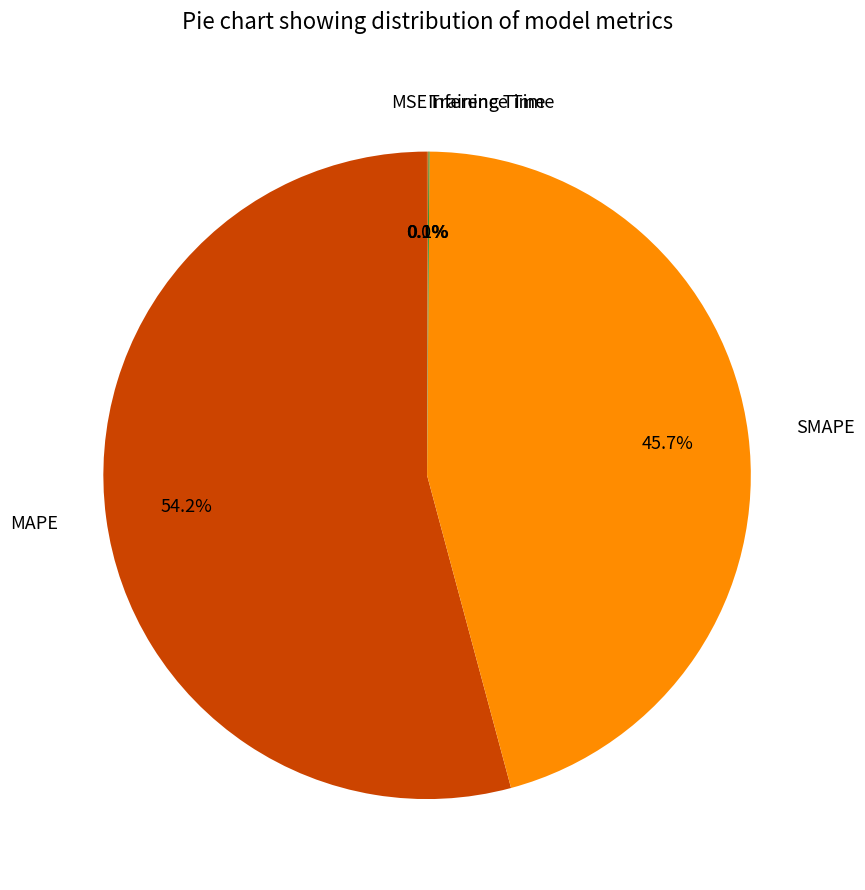

To the nearest percent, what portion does MAPE represent?

54%